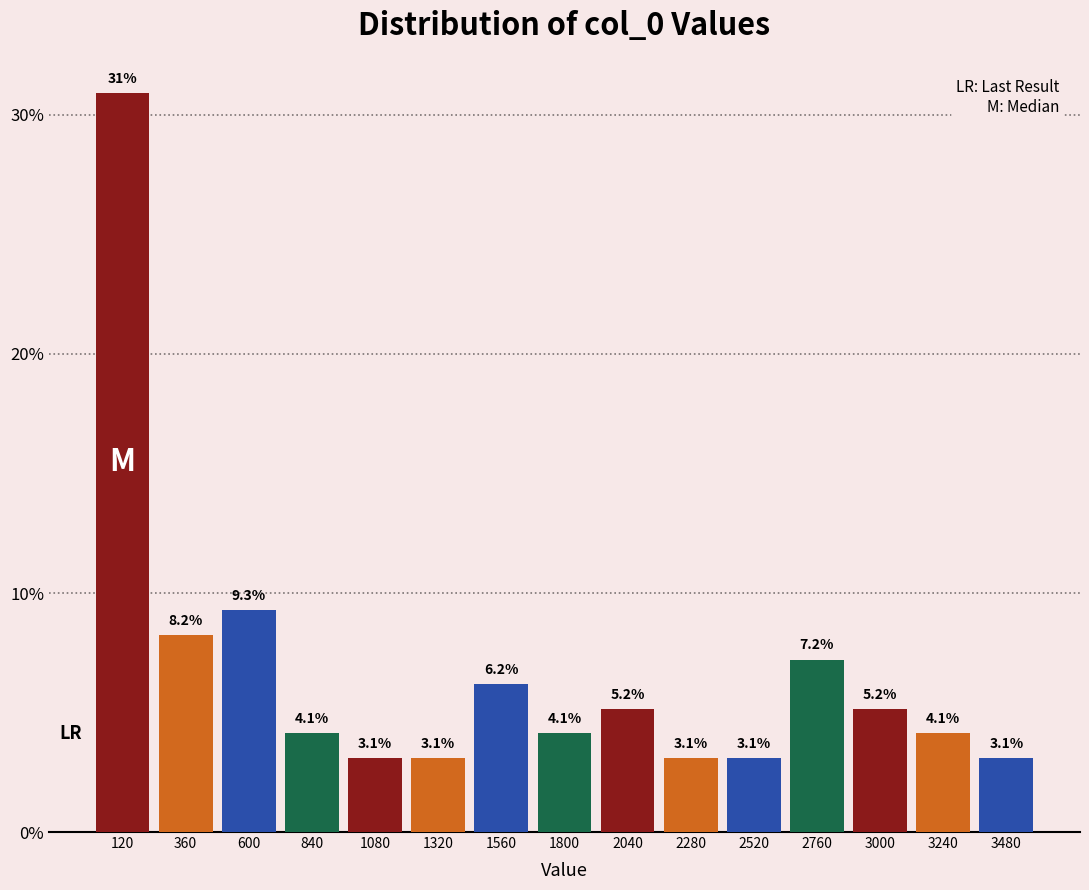

Which range on the x-axis has the tallest bar?

0 to 250